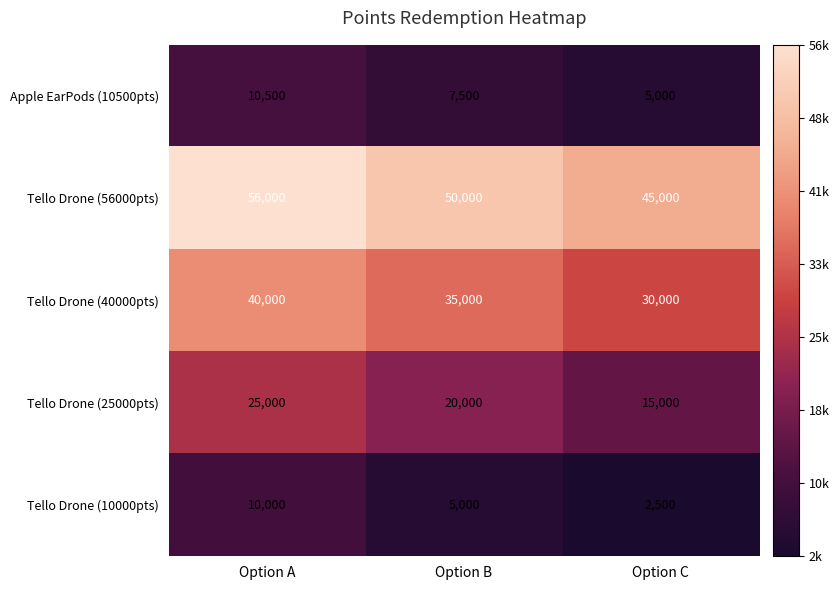

What is the total value across all series at Option B?

117500